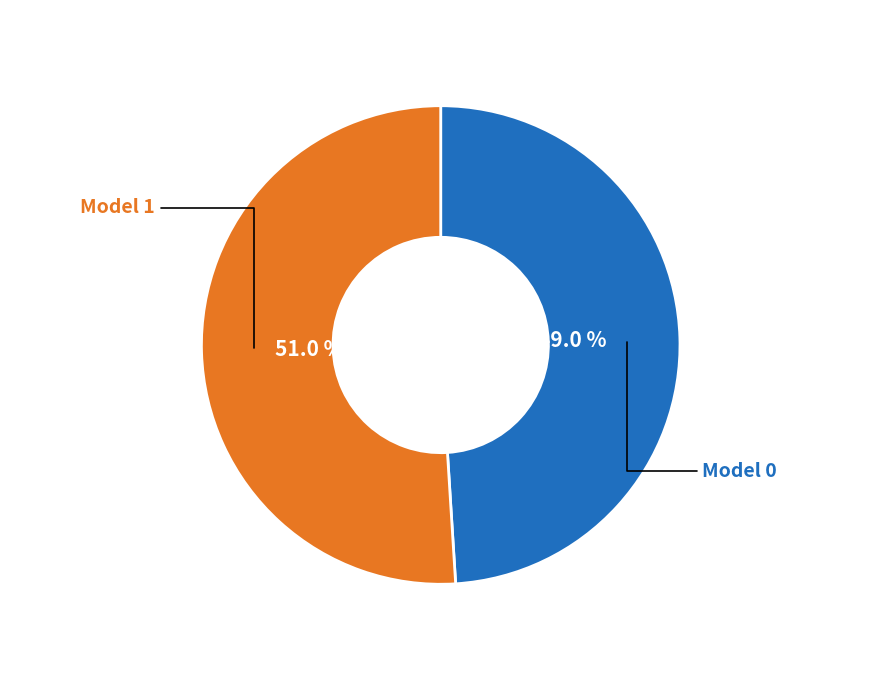

Does Model 0 account for over 50% of the chart?

No